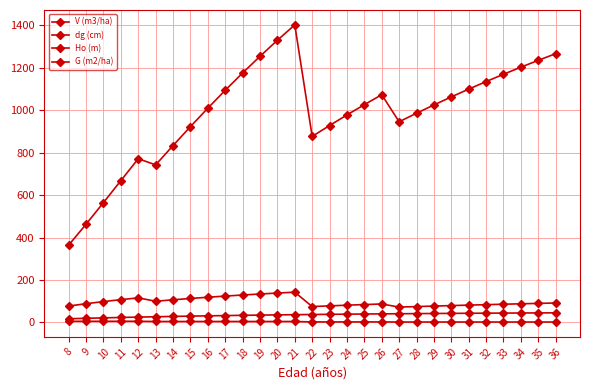

What is the value of the dg (cm) point at the 14th from the left?

142.3